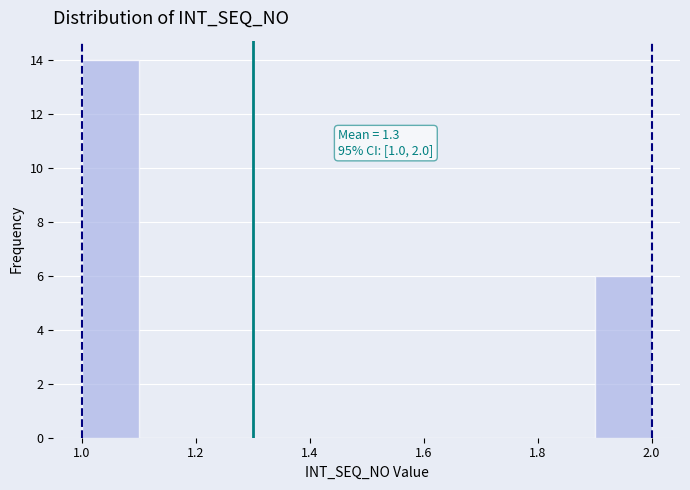

Over which range of the x-axis is the bar tallest?

1.0 to 1.1